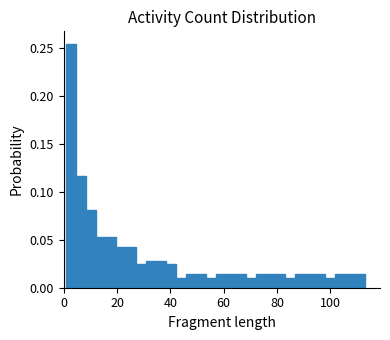

Read against the x-axis, roughly where is the centre of the tallest bar?

2